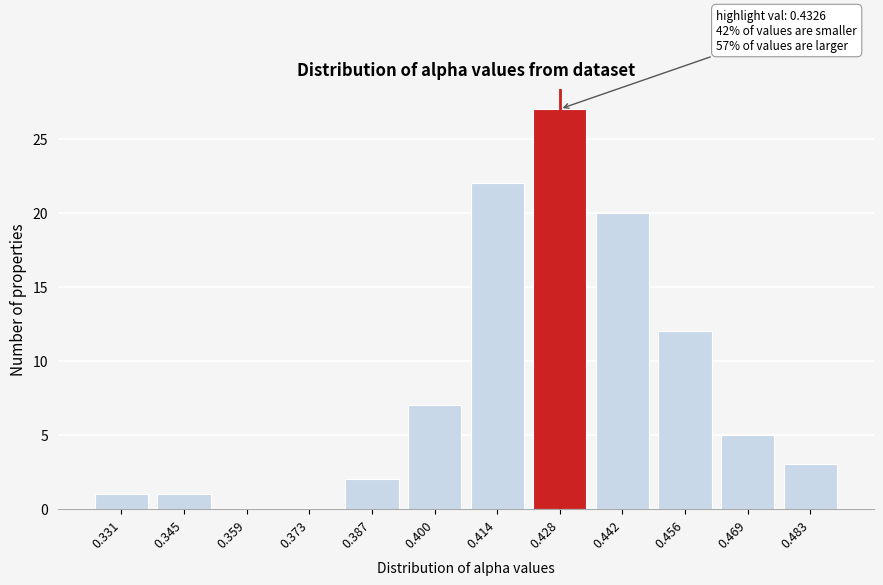

Reading left to right, extract all data points from this chart.

0.331=1	0.345=1	0.359=0	0.373=0	0.387=2	0.400=7	0.414=22	0.428=27	0.442=20	0.456=12	0.469=5	0.483=3